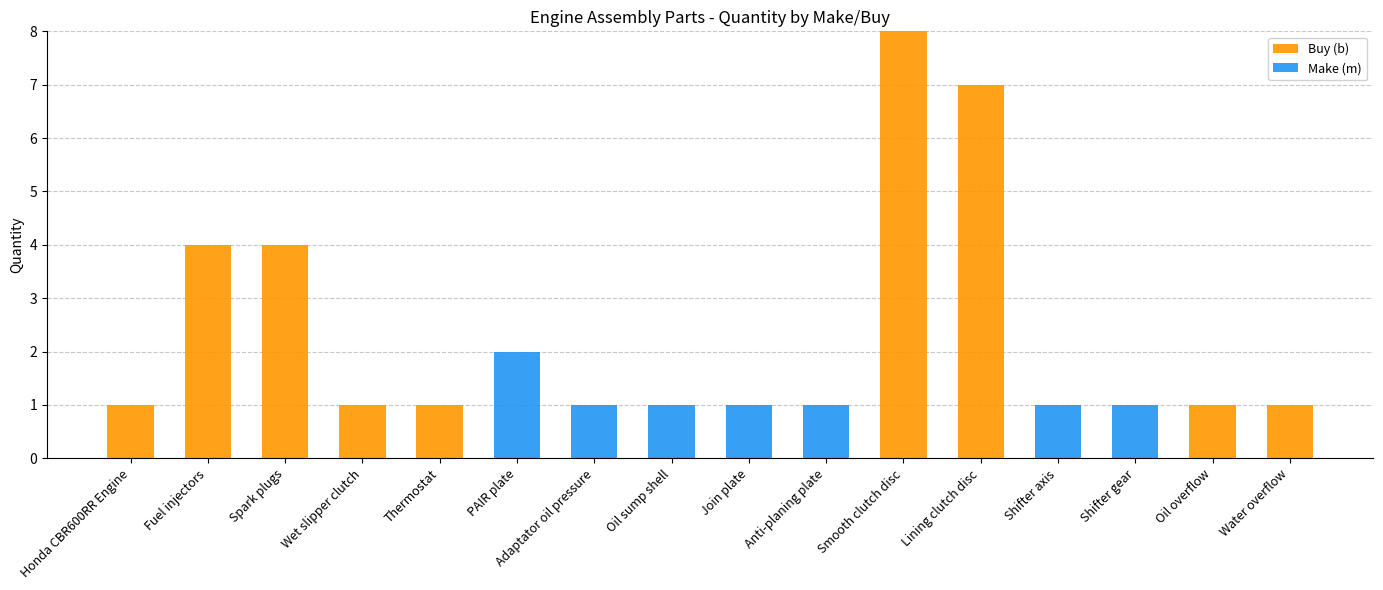

True or false: Buy (b) has a value of 0 at Anti-planing plate.

True